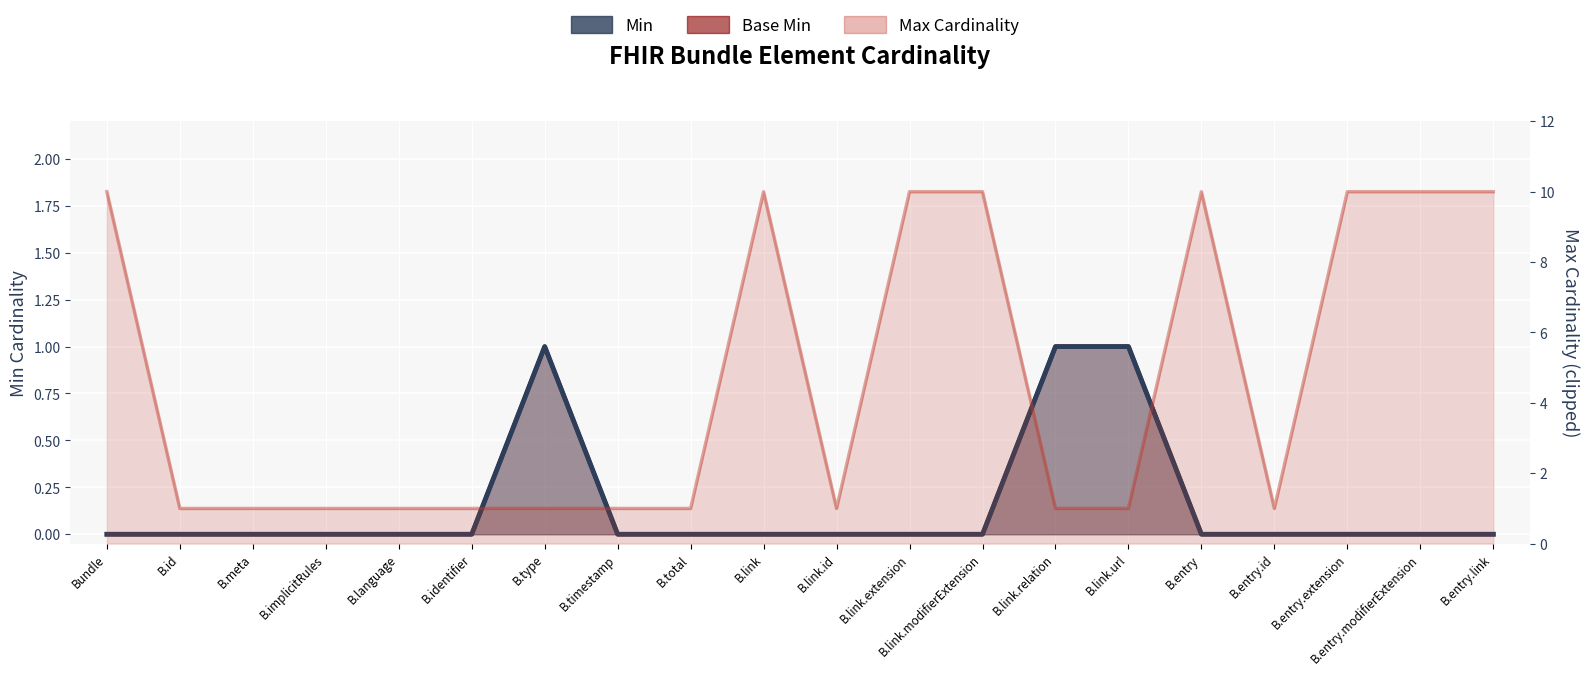

Rank the series by their maximum value, from lowest to highest.

Min, Base Min, Max (numeric)